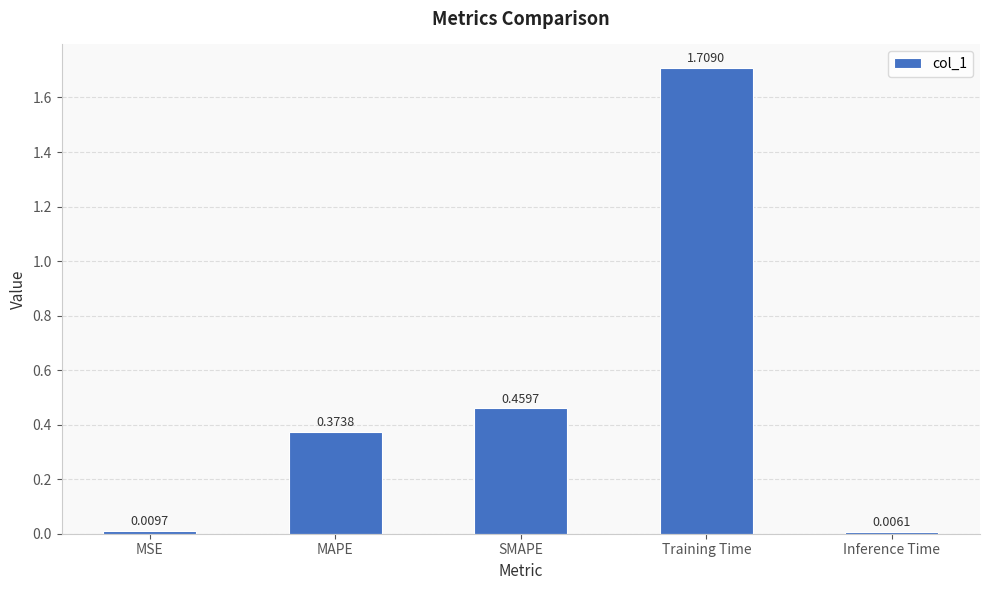

What is the label of the 5th bar from the right?

MSE